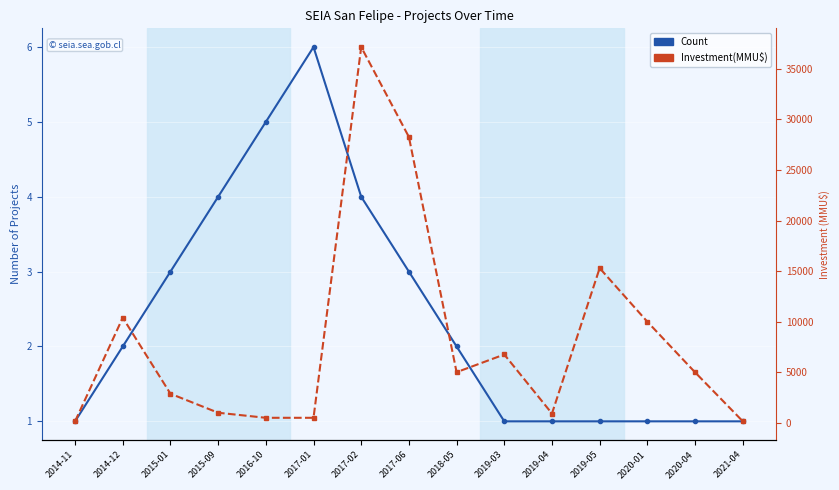

What are all the series names shown in the legend?

Count, Investment(MMU$)